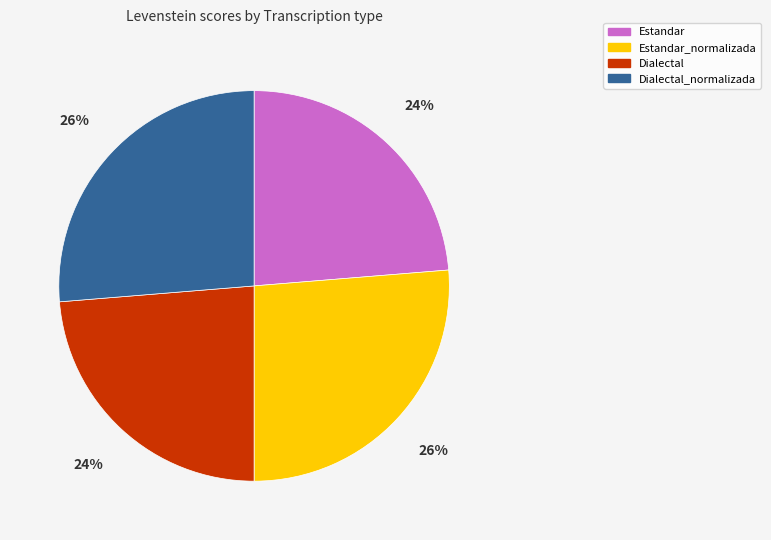

To the nearest percent, what is the average slice percentage?

25%